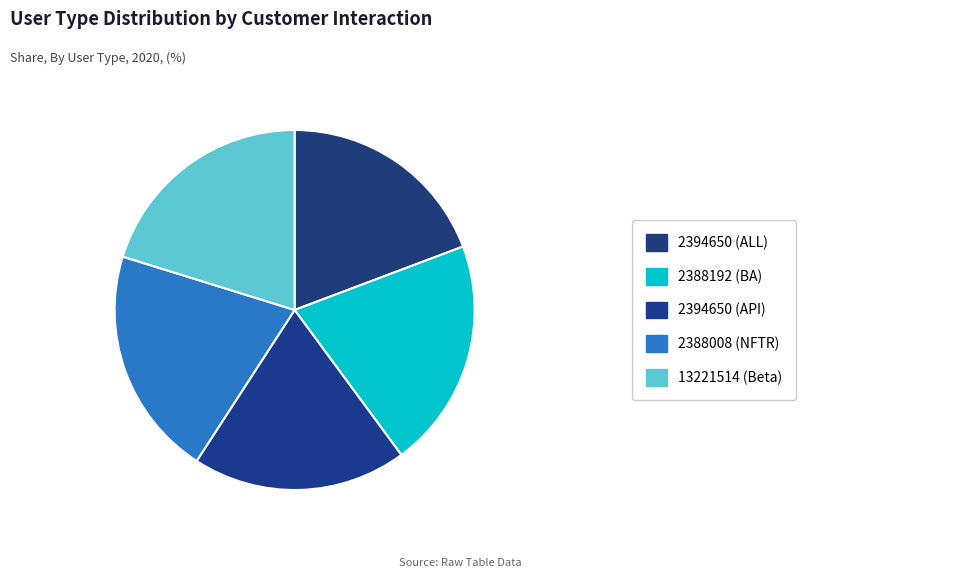

How many slices are in this pie chart?

5